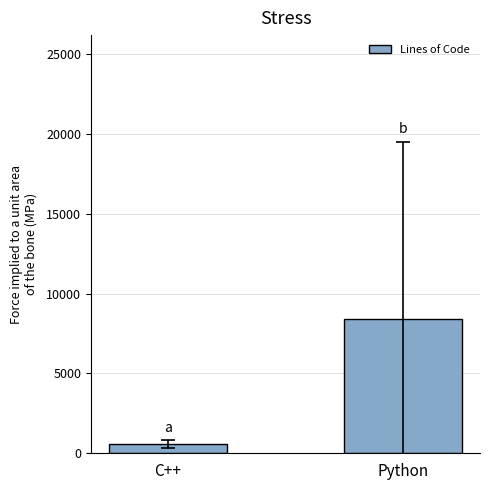

How many bars are there in total?

2